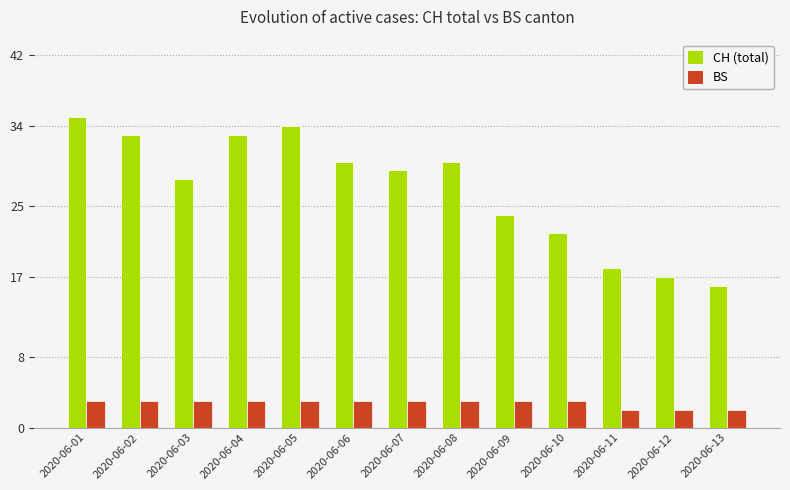

List the series in order of their peak value, highest first.

CH (total), BS